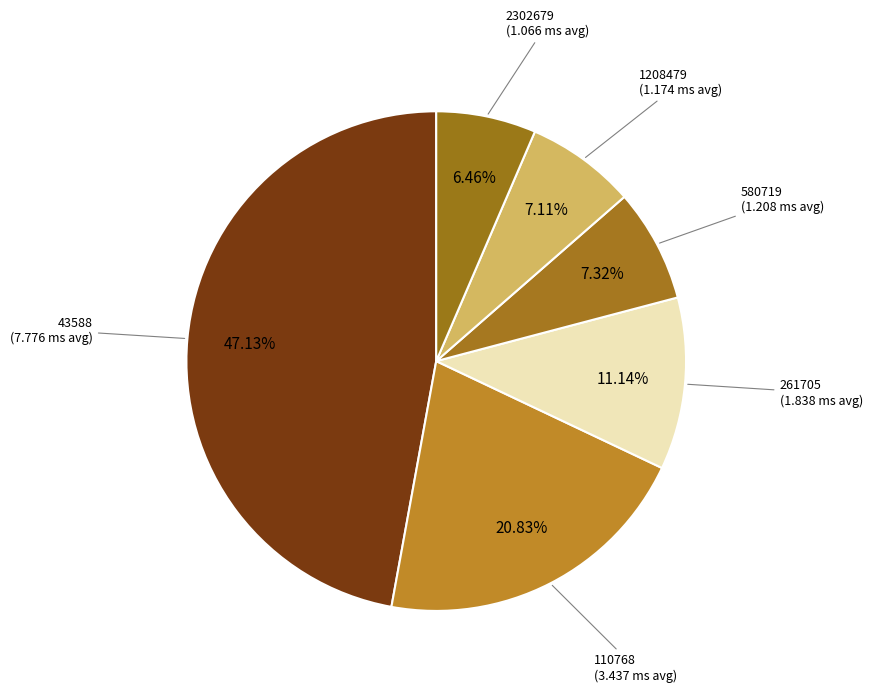

What percentage is the 1208479 slice, to the nearest percent?

7%